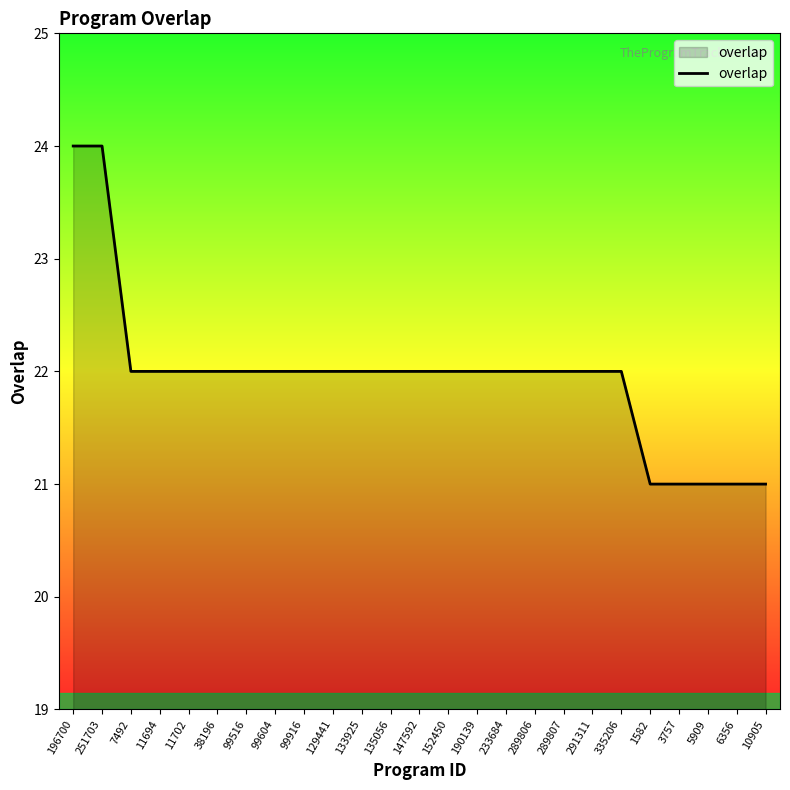

What is the smallest value displayed?

21